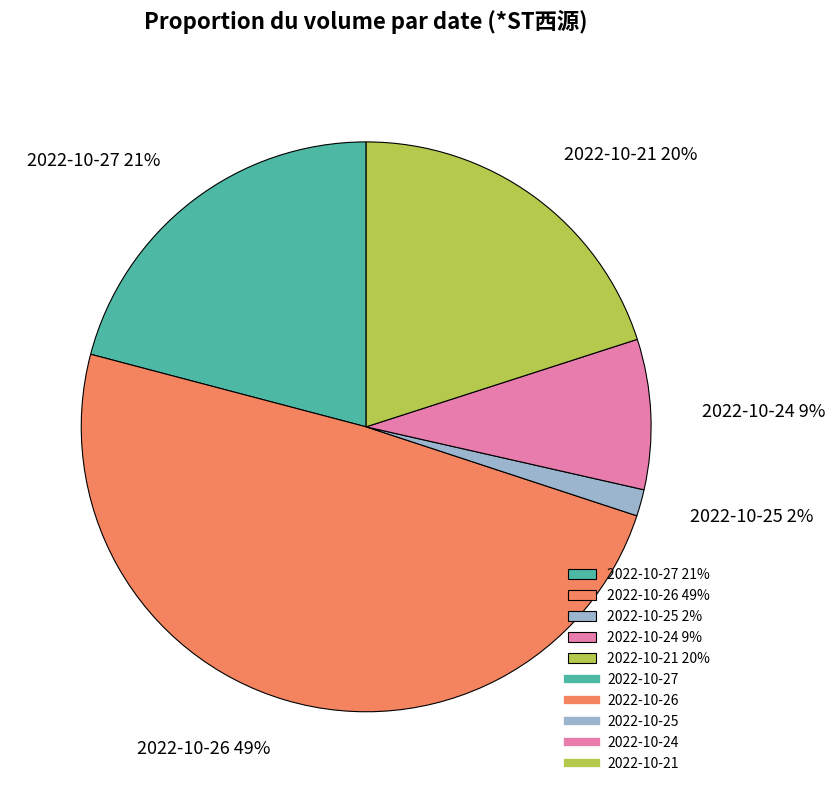

Count the number of slices in the pie.

5